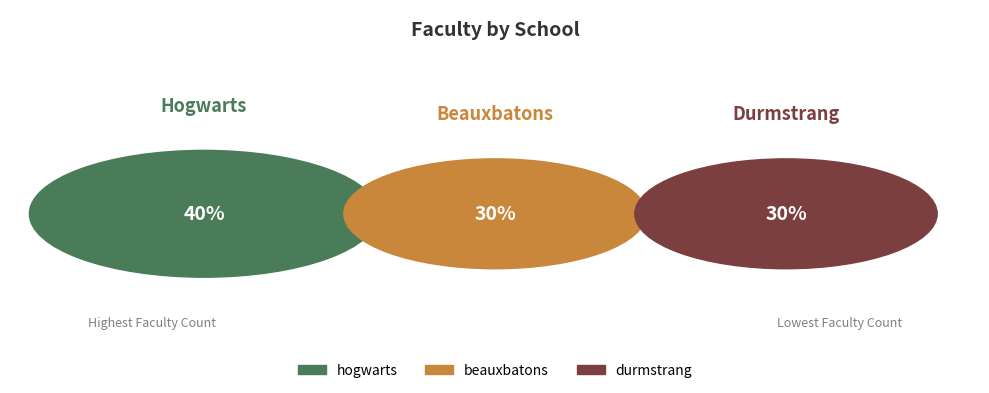

How many segments does this pie chart have?

3